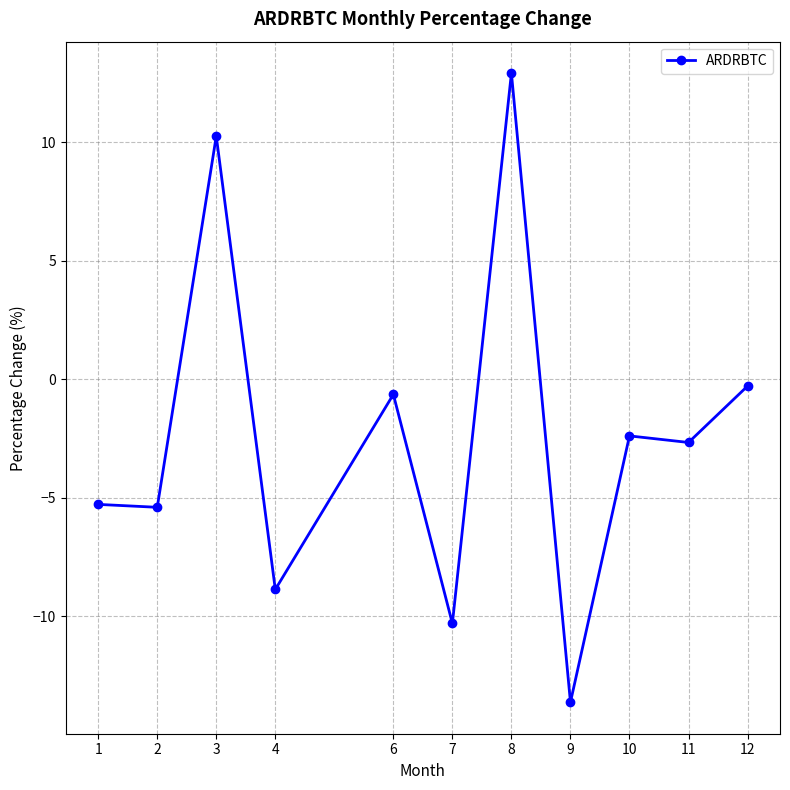

Does the chart display data point markers on the line(s)?

Yes